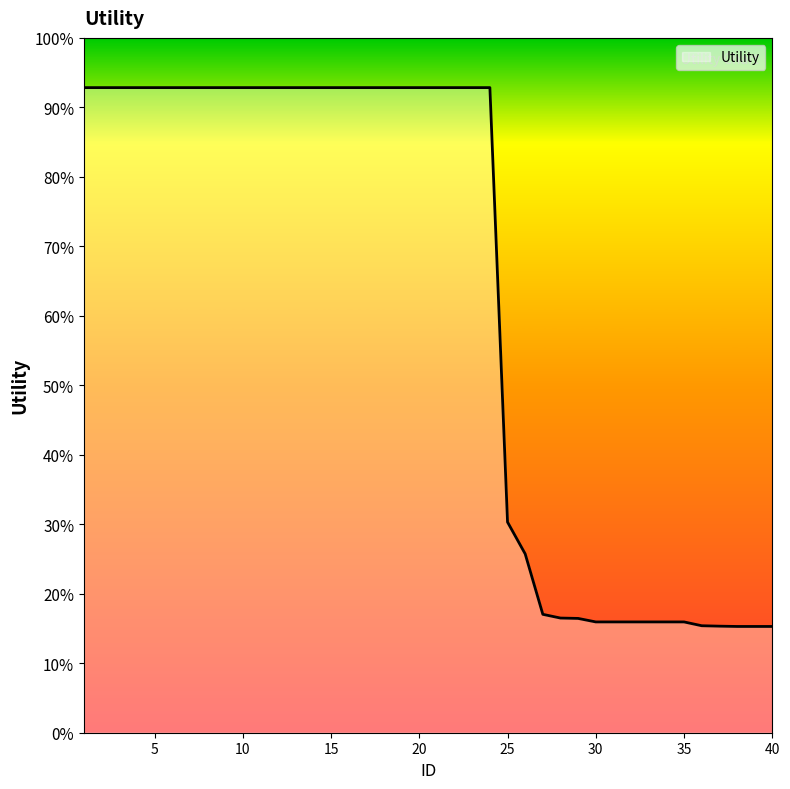

Does the chart have visible grid lines?

No